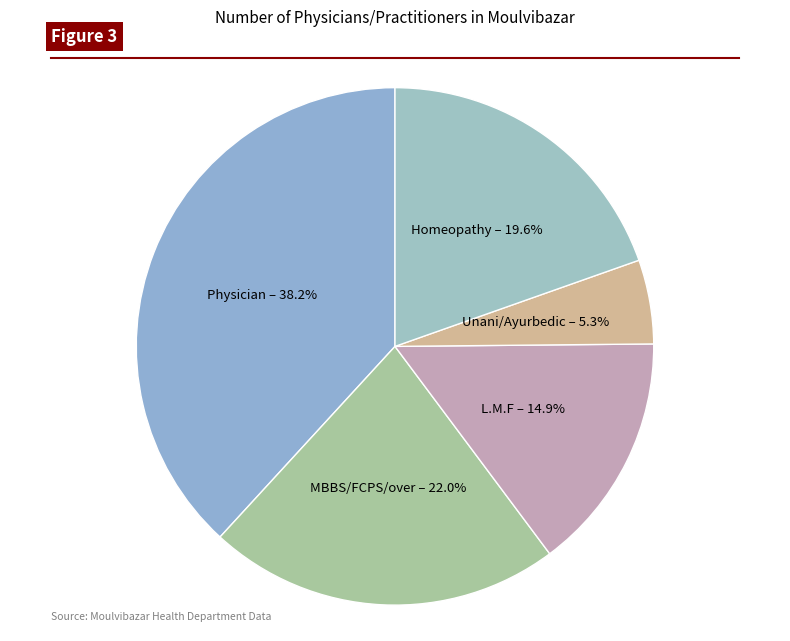

Does MBBS/FCPS/over represent more than half of the total?

No